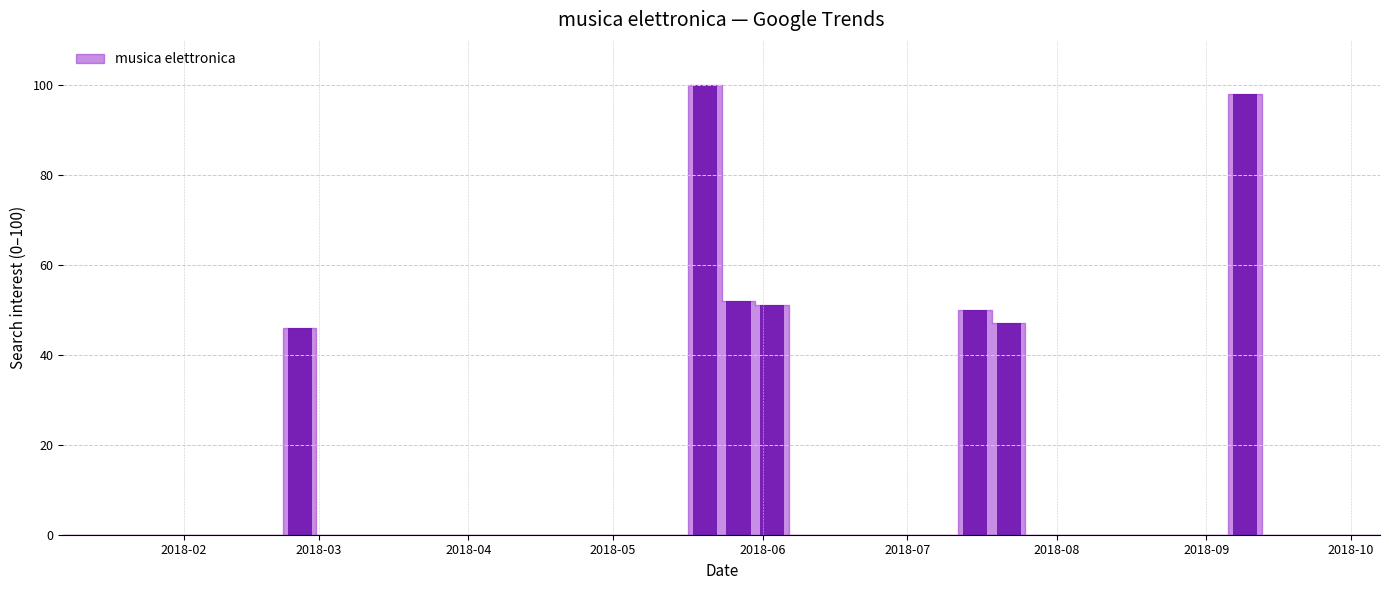

How many categories are shown in the chart?

40